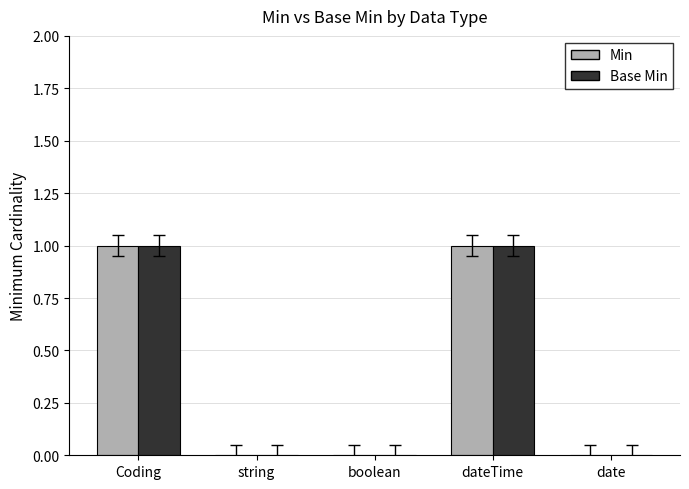

The value of Min at string is 0. True or false?

True